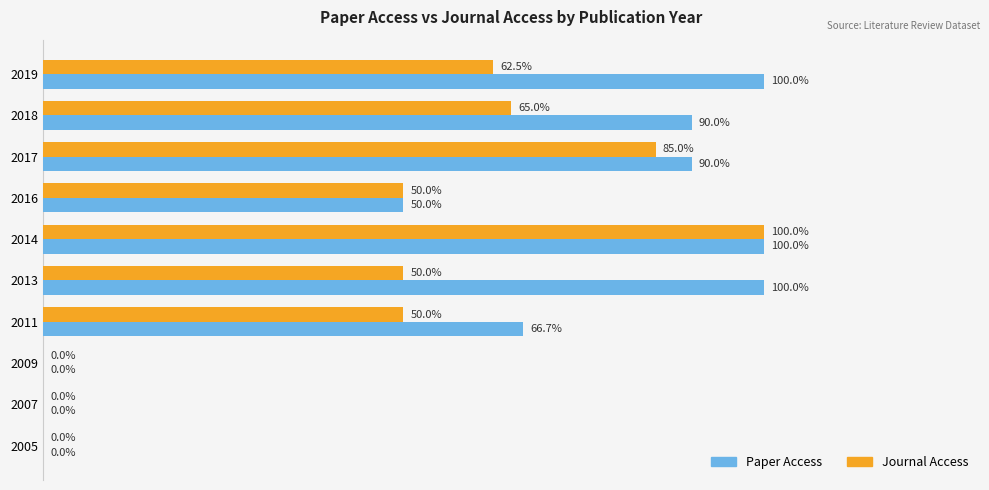

Which series has the largest total across all categories?

Paper Access